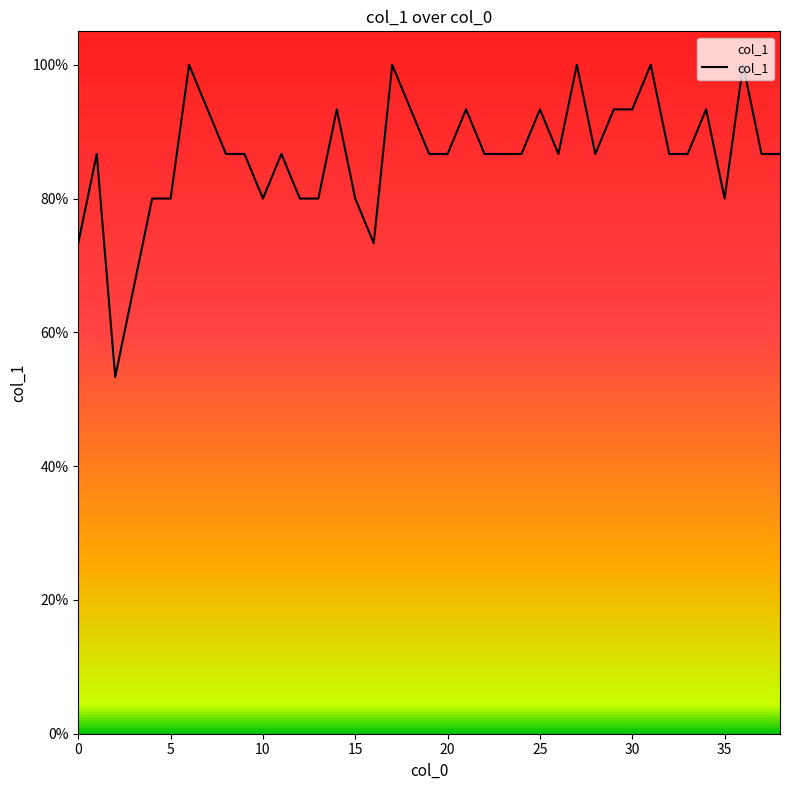

What is the label of the 29th point from the left?

28